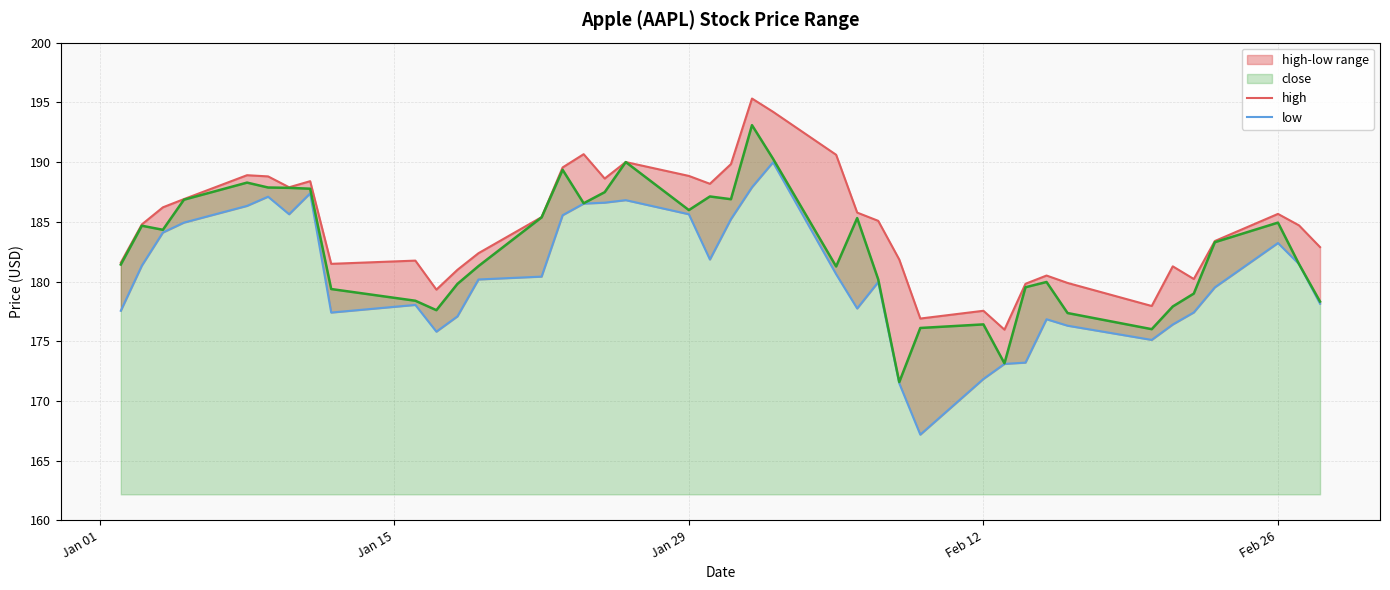

True or false: low and high cross at least once.

False